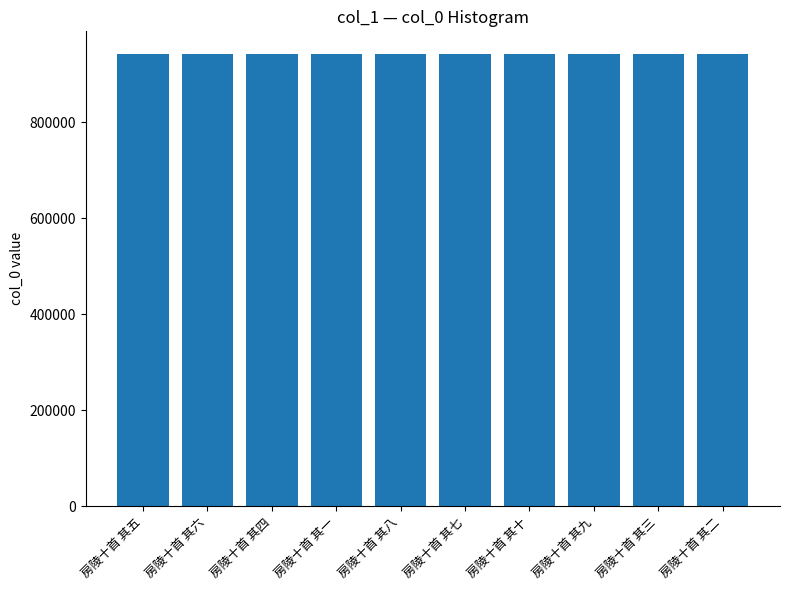

The chart shows a value of 190811 at 房陵十首 其一. True or false?

False